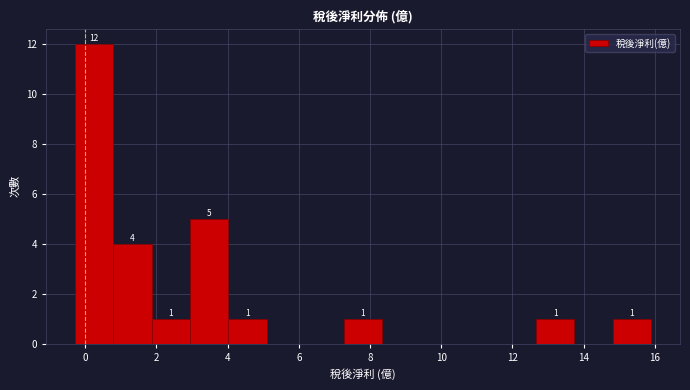

Over which range of the x-axis is the bar tallest?

-0.30 to 0.78